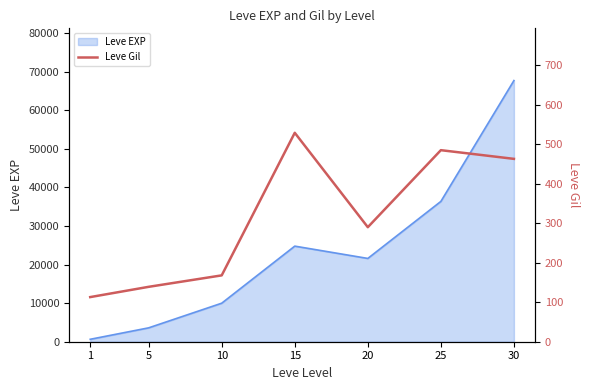

List the labels in order of Leve EXP value, smallest first.

1, 5, 10, 20, 15, 25, 30